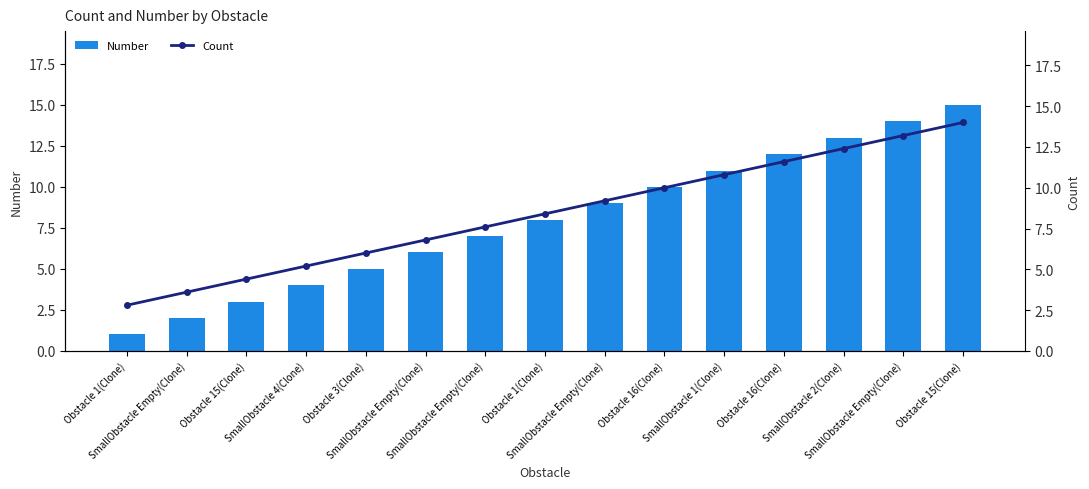

Is it true that Number equals 1.3 at Obstacle 15(Clone)?

False